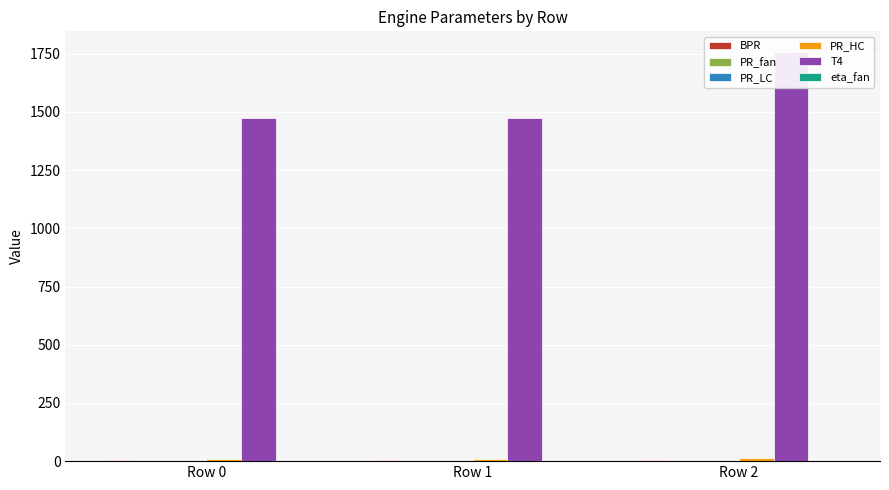

Reading left to right, extract all data points from this chart.

BPR: 5.5	5.5	5.7
PR_fan: 1.7	1.7	1.5
PR_LC: 1.4	1.4	1.8
PR_HC: 11.2	11.2	13.4
T4: 1475.8	1475.8	1758.6
eta_fan: 0.9	0.9	0.9